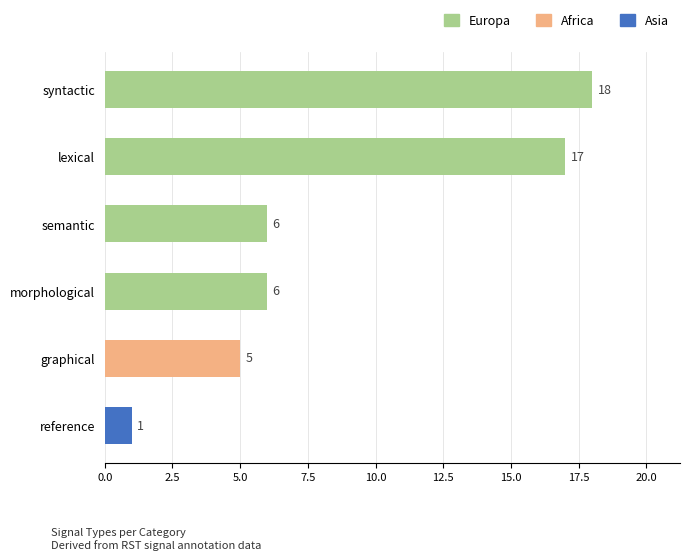

How many data points are less than 6?

2